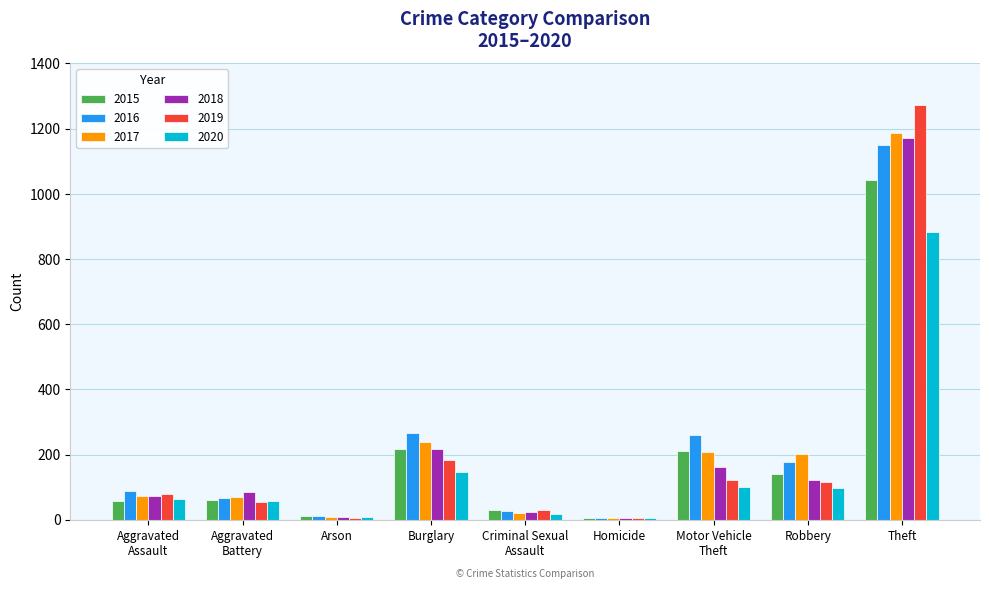

What is the spread (max minus min) of values at Aggravated
Assault?

32